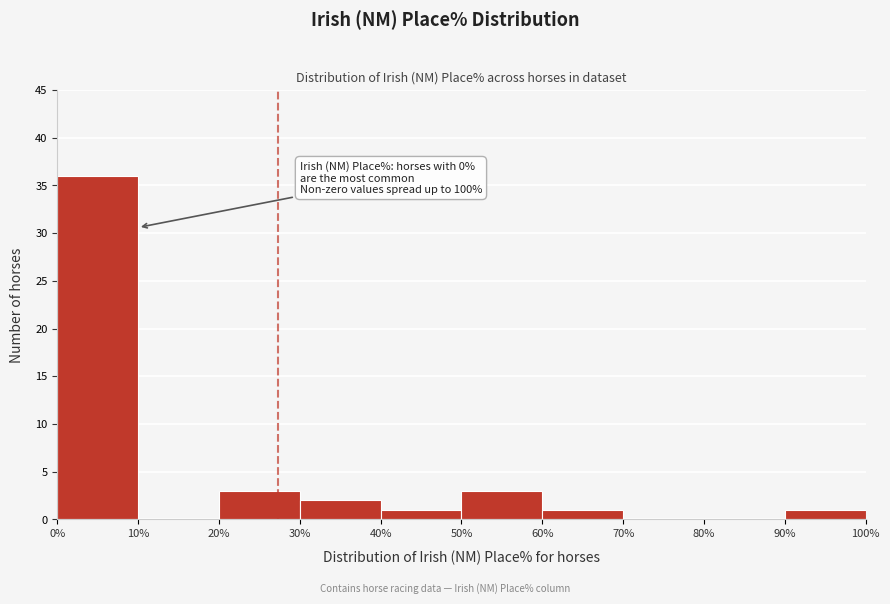

Over which range of the x-axis is the bar tallest?

0% to 10%